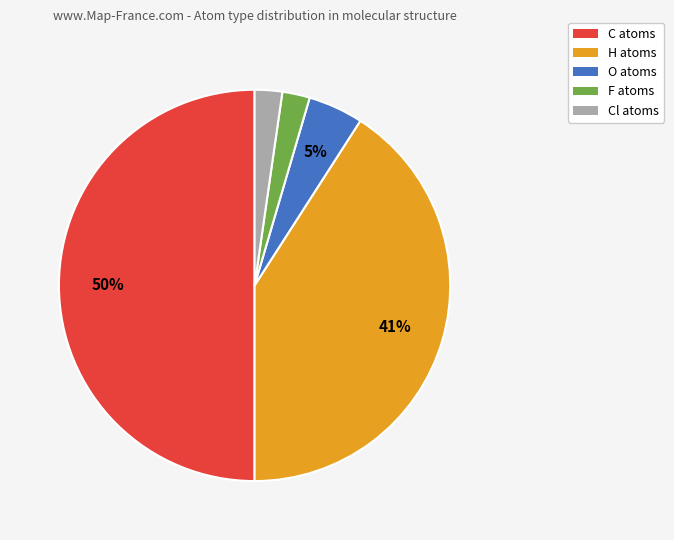

To the nearest percent, what is the difference between the largest and smallest slice percentages?

48%